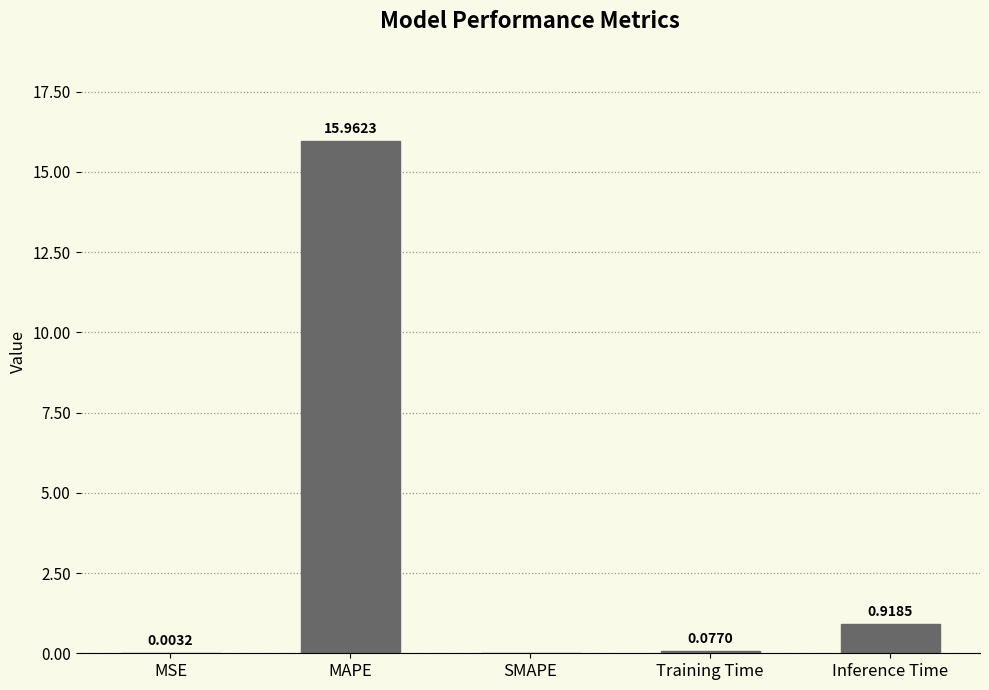

Which category has the highest value across all series?

MAPE